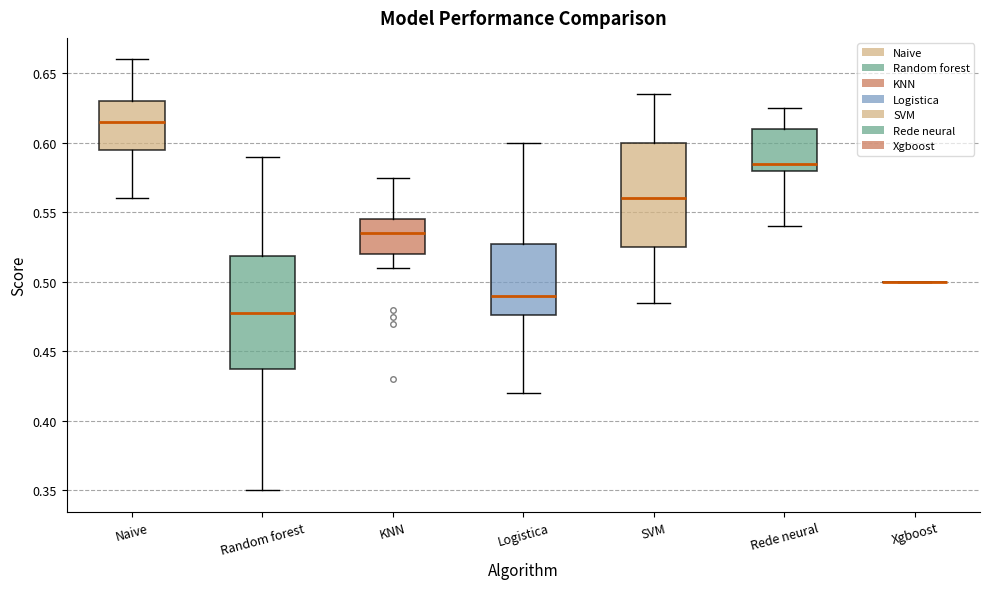

Where is the lower edge of the box for Logistica on the y-axis? The values are not printed on the chart, so give them approximately, as read against the axis.

0.475